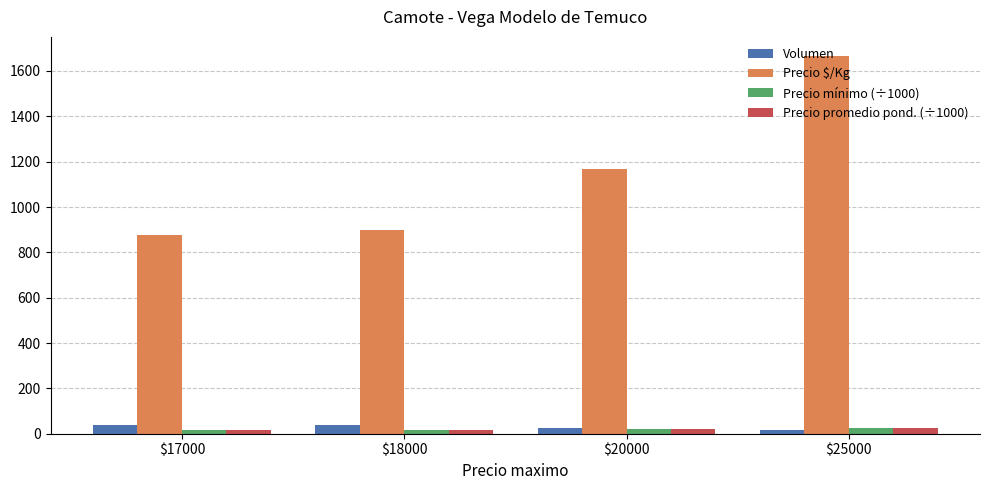

Which series has the widest spread of values?

Precio $/Kg